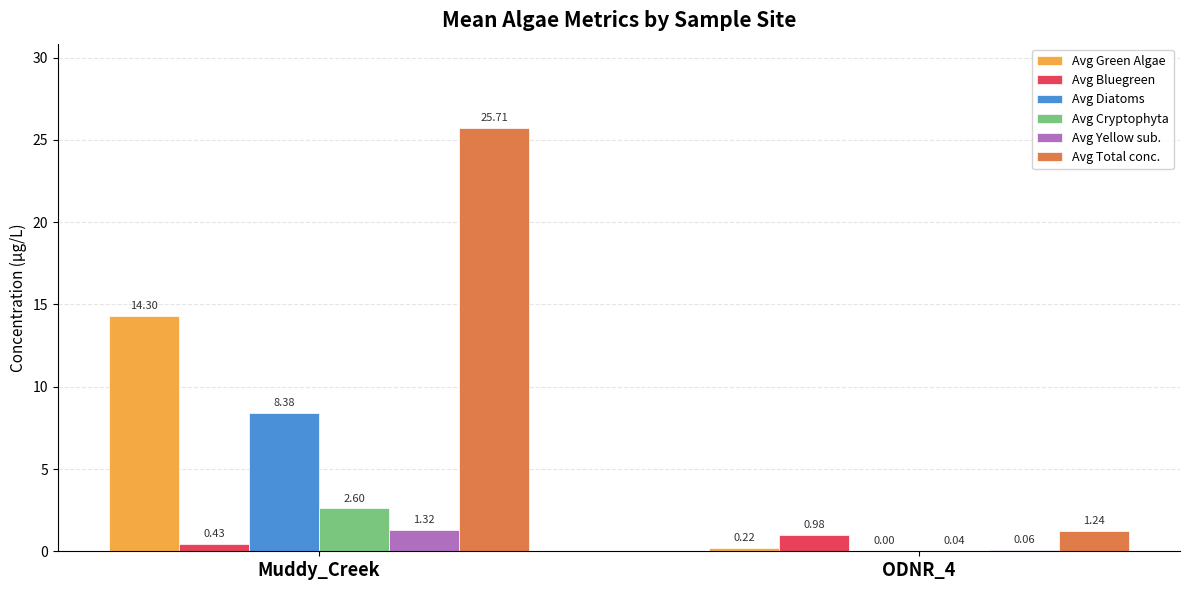

Which series has the largest total across all categories?

Avg Total conc.